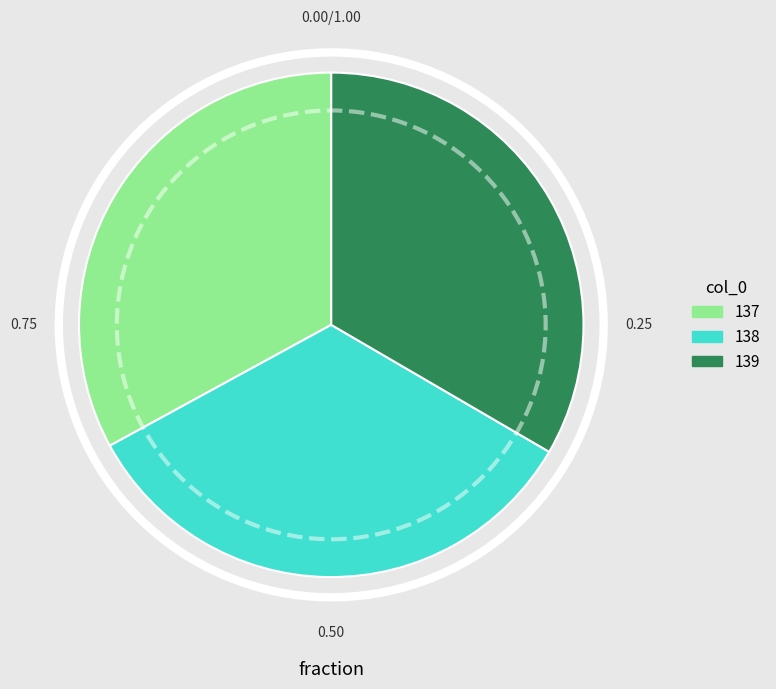

Is the sum of 139 and 138 greater than half?

Yes